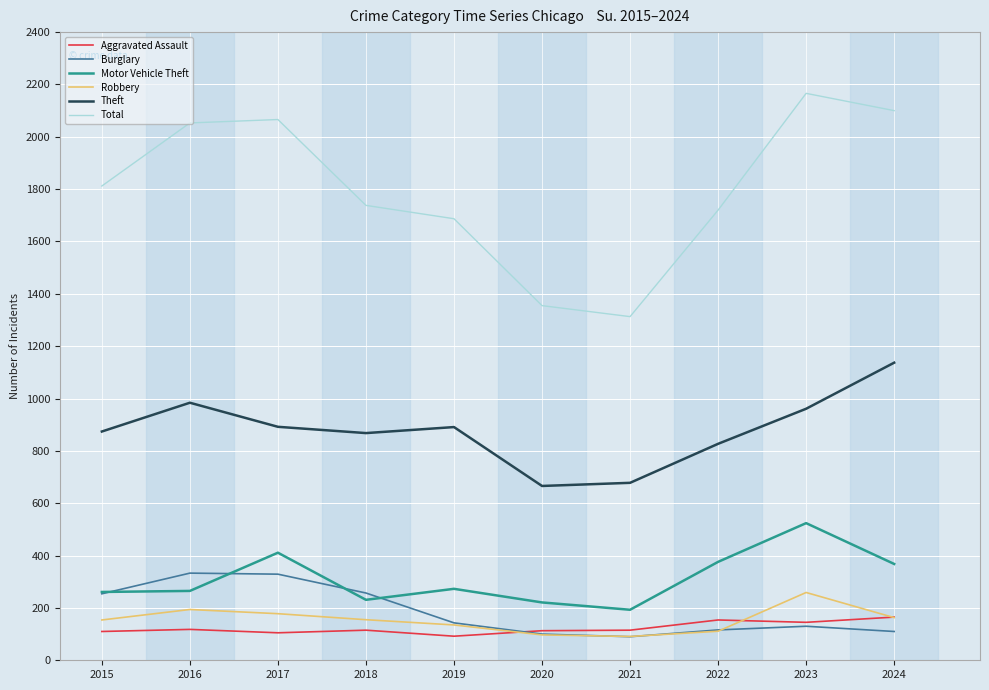

What is the minimum value for Aggravated Assault?

92